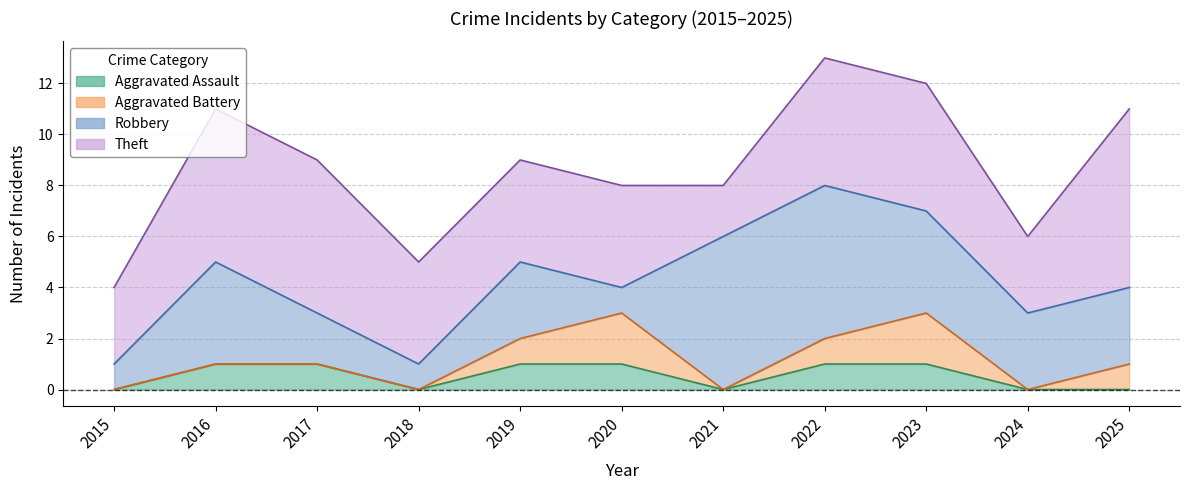

True or false: Total and Theft intersect in this chart.

False